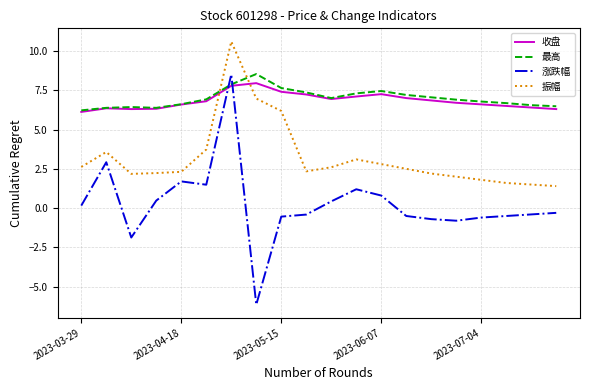

Which series has the widest spread of values?

涨跌幅